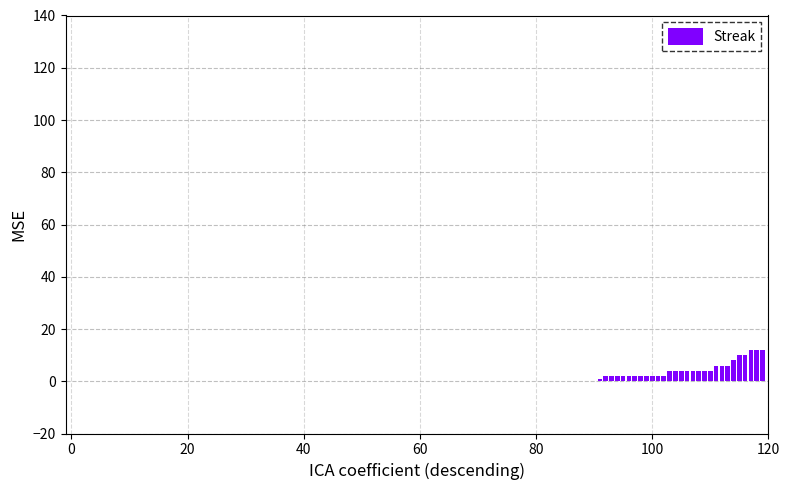

What is the greatest value displayed?

12